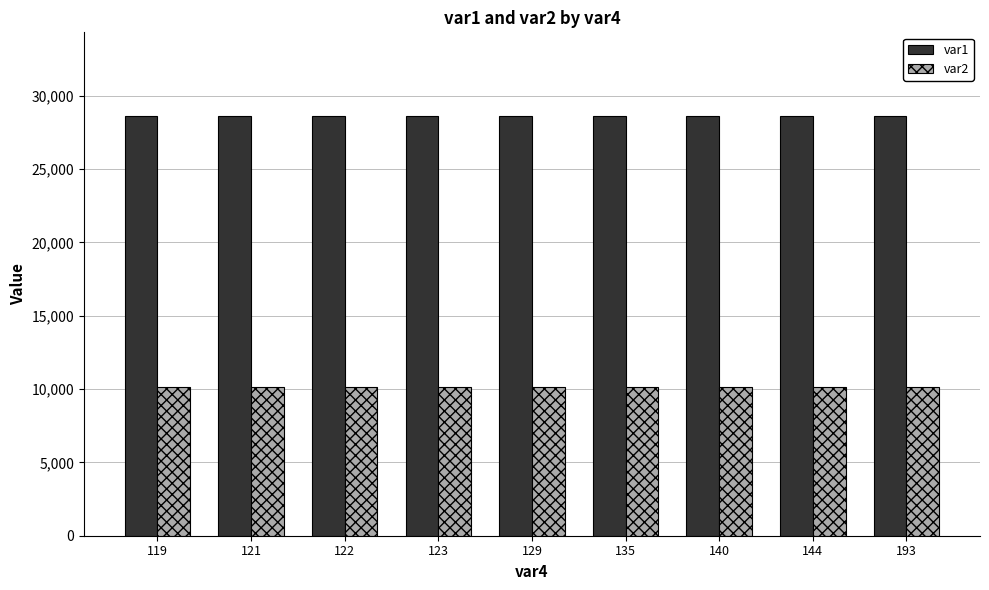

What is the difference between the highest and lowest values at 144?

18490